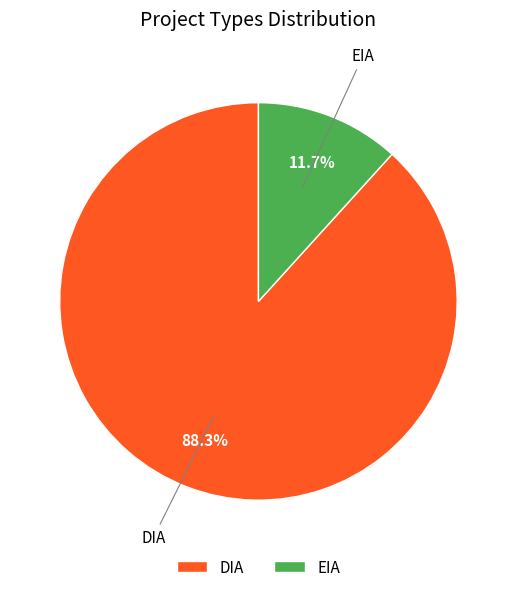

What percentage is the DIA slice, to the nearest percent?

88%